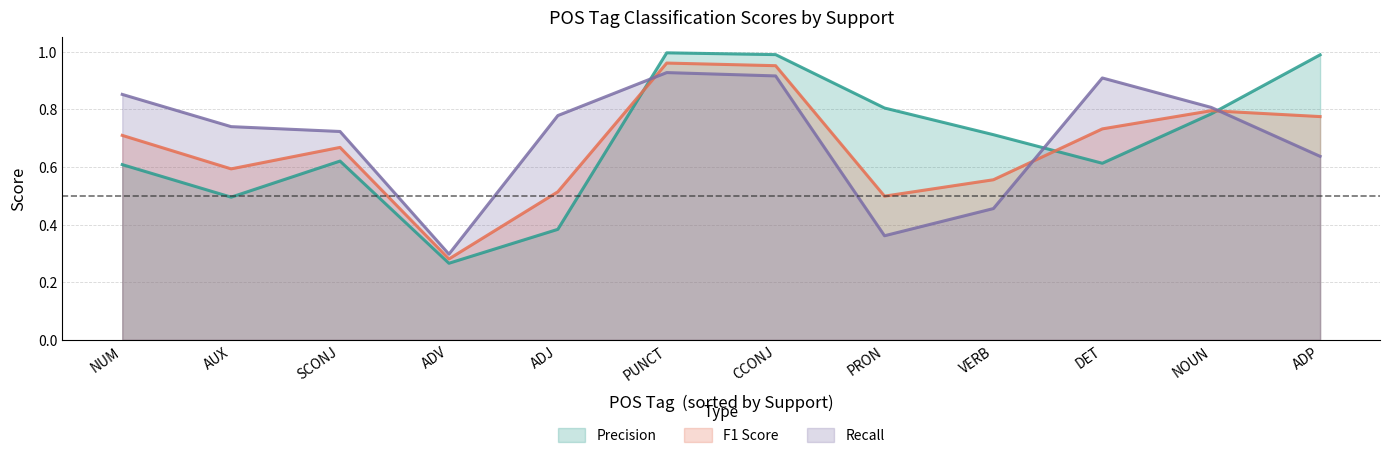

Where is Recall nearest to the value 0?

ADV